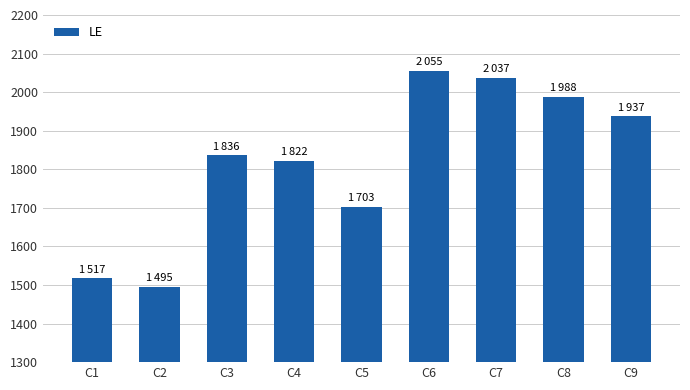

What is the sum of the values at C6 and C1?

3572